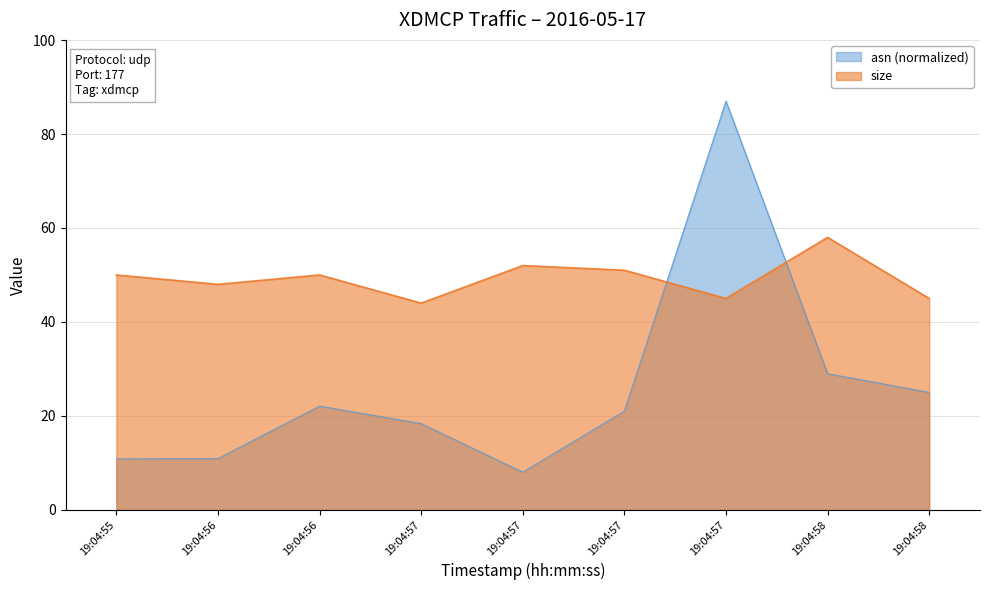

What is the maximum value for size?

58.0